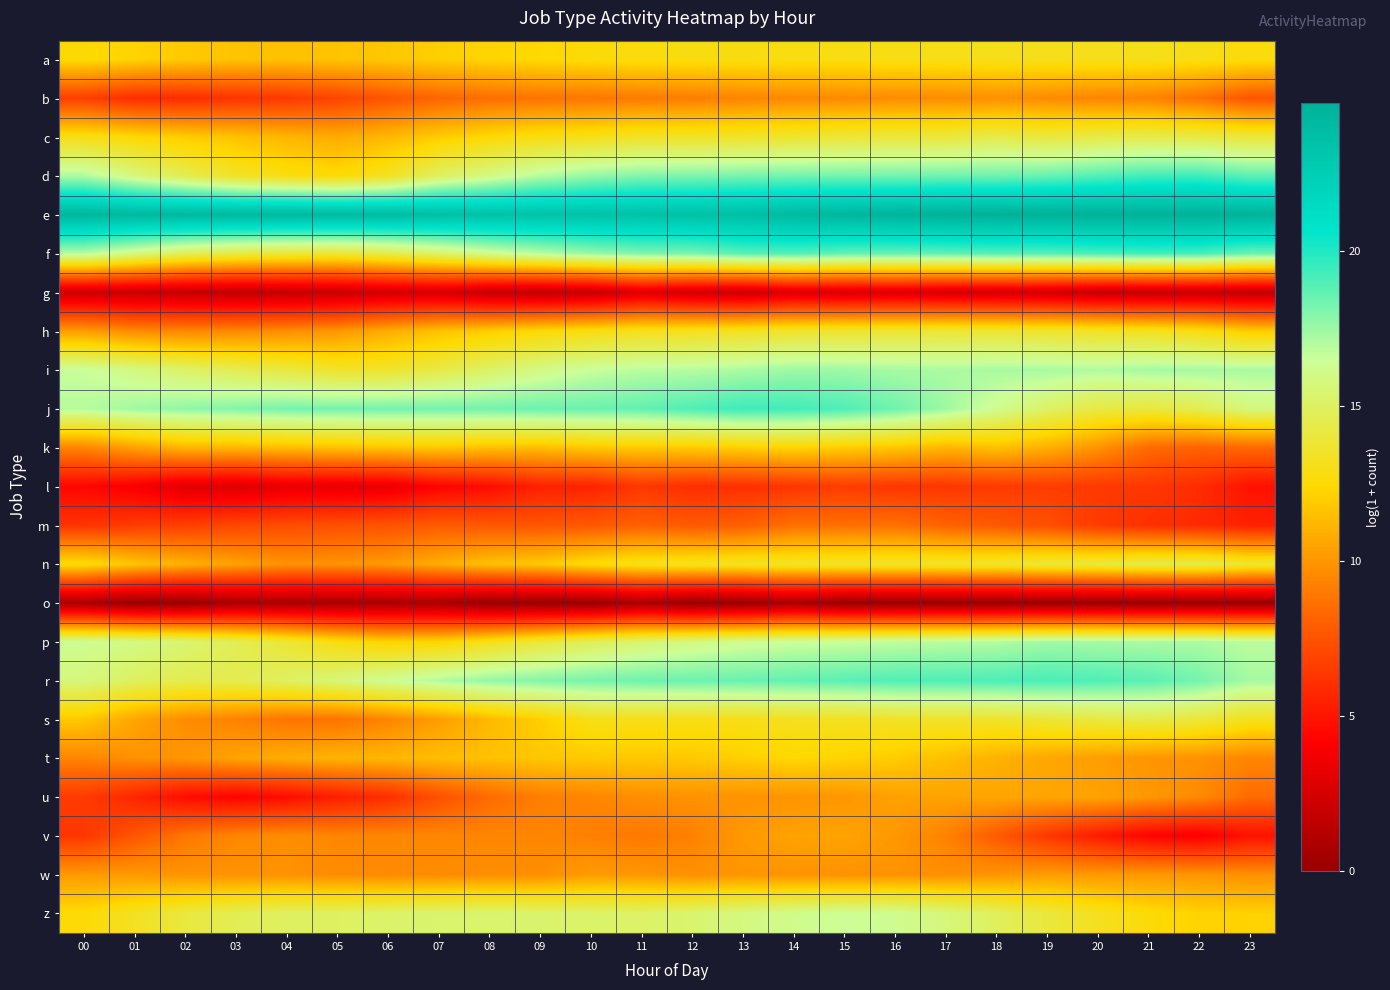

What is the total value across all series at 02?

246.4